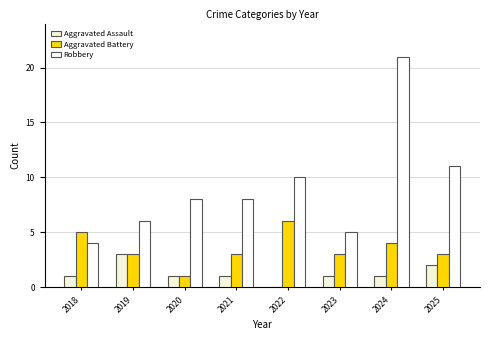

Between 2020 and 2022, which series saw the biggest shift?

Aggravated Battery